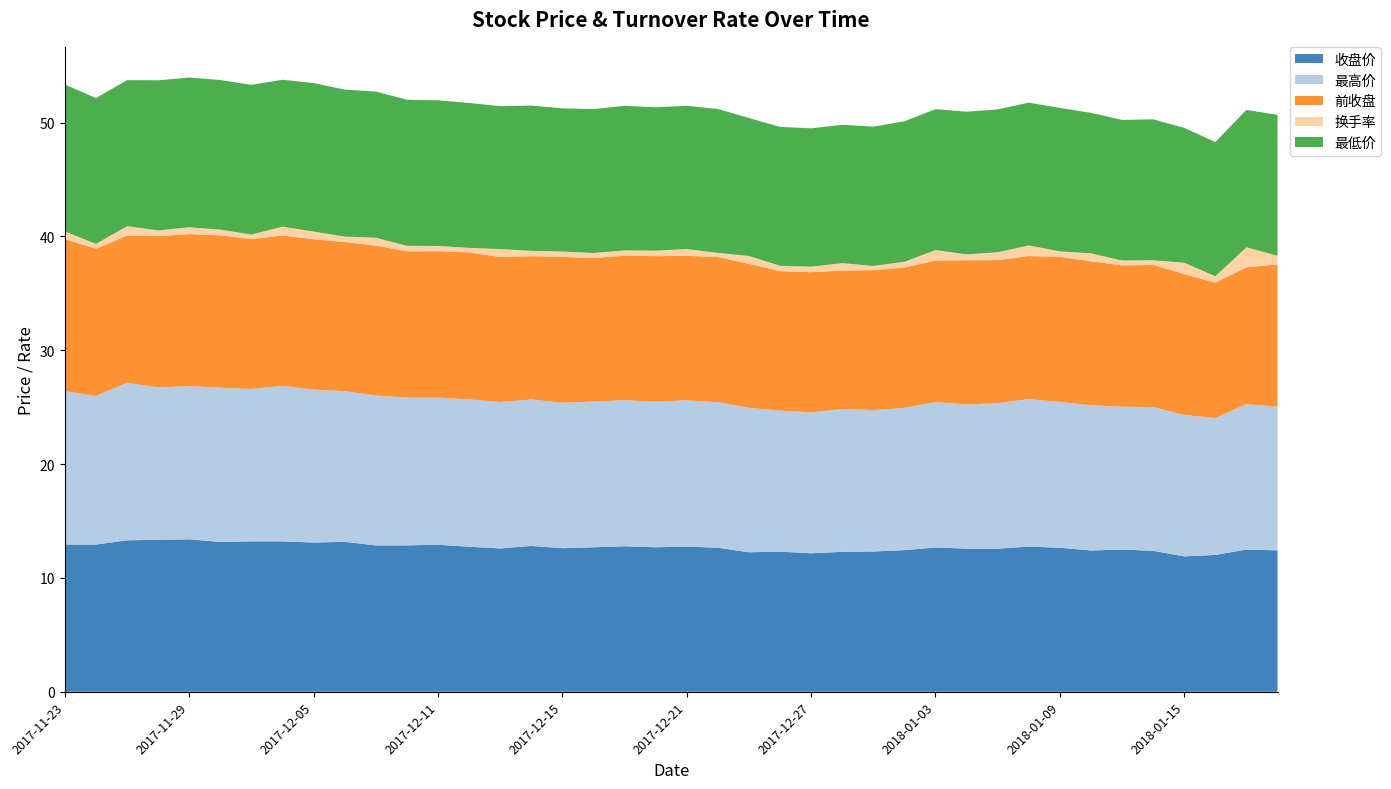

Reading right to left, list all the values displayed in this chart.

收盘价: 2018-01-18=12.4	2018-01-17=12.5	2018-01-16=12.0	2018-01-15=11.9	2018-01-12=12.4	2018-01-11=12.5	2018-01-10=12.4	2018-01-09=12.7	2018-01-08=12.8	2018-01-05=12.6	2018-01-04=12.6	2018-01-03=12.7	2018-01-02=12.4	2017-12-29=12.3	2017-12-28=12.3	2017-12-27=12.2	2017-12-26=12.3	2017-12-25=12.2	2017-12-22=12.7	2017-12-21=12.8	2017-12-20=12.7	2017-12-19=12.8	2017-12-18=12.7	2017-12-15=12.6	2017-12-14=12.8	2017-12-13=12.6	2017-12-12=12.7	2017-12-11=12.9	2017-12-08=12.9	2017-12-07=12.8	2017-12-06=13.2	2017-12-05=13.1	2017-12-04=13.2	2017-12-01=13.2	2017-11-30=13.2	2017-11-29=13.4	2017-11-28=13.3	2017-11-27=13.3	2017-11-24=12.9	2017-11-23=12.9
最高价: 2018-01-18=12.6	2018-01-17=12.8	2018-01-16=12.0	2018-01-15=12.4	2018-01-12=12.6	2018-01-11=12.6	2018-01-10=12.8	2018-01-09=12.8	2018-01-08=12.9	2018-01-05=12.8	2018-01-04=12.7	2018-01-03=12.8	2018-01-02=12.5	2017-12-29=12.4	2017-12-28=12.6	2017-12-27=12.4	2017-12-26=12.4	2017-12-25=12.7	2017-12-22=12.8	2017-12-21=12.8	2017-12-20=12.8	2017-12-19=12.8	2017-12-18=12.8	2017-12-15=12.8	2017-12-14=12.9	2017-12-13=12.9	2017-12-12=12.9	2017-12-11=12.9	2017-12-08=13.0	2017-12-07=13.2	2017-12-06=13.2	2017-12-05=13.4	2017-12-04=13.7	2017-12-01=13.4	2017-11-30=13.5	2017-11-29=13.5	2017-11-28=13.4	2017-11-27=13.8	2017-11-24=13.1	2017-11-23=13.5
前收盘: 2018-01-18=12.5	2018-01-17=12.0	2018-01-16=11.9	2018-01-15=12.4	2018-01-12=12.5	2018-01-11=12.4	2018-01-10=12.7	2018-01-09=12.8	2018-01-08=12.6	2018-01-05=12.6	2018-01-04=12.7	2018-01-03=12.4	2018-01-02=12.3	2017-12-29=12.3	2017-12-28=12.2	2017-12-27=12.3	2017-12-26=12.2	2017-12-25=12.7	2017-12-22=12.8	2017-12-21=12.7	2017-12-20=12.8	2017-12-19=12.7	2017-12-18=12.6	2017-12-15=12.8	2017-12-14=12.6	2017-12-13=12.7	2017-12-12=12.9	2017-12-11=12.9	2017-12-08=12.8	2017-12-07=13.2	2017-12-06=13.1	2017-12-05=13.2	2017-12-04=13.2	2017-12-01=13.2	2017-11-30=13.4	2017-11-29=13.3	2017-11-28=13.3	2017-11-27=12.9	2017-11-24=12.9	2017-11-23=13.4
换手率: 2018-01-18=0.8	2018-01-17=1.8	2018-01-16=0.6	2018-01-15=1.0	2018-01-12=0.4	2018-01-11=0.4	2018-01-10=0.7	2018-01-09=0.5	2018-01-08=0.9	2018-01-05=0.7	2018-01-04=0.5	2018-01-03=0.9	2018-01-02=0.5	2017-12-29=0.4	2017-12-28=0.7	2017-12-27=0.5	2017-12-26=0.5	2017-12-25=0.7	2017-12-22=0.4	2017-12-21=0.6	2017-12-20=0.5	2017-12-19=0.5	2017-12-18=0.4	2017-12-15=0.5	2017-12-14=0.5	2017-12-13=0.7	2017-12-12=0.4	2017-12-11=0.5	2017-12-08=0.5	2017-12-07=0.7	2017-12-06=0.5	2017-12-05=0.7	2017-12-04=0.8	2017-12-01=0.4	2017-11-30=0.5	2017-11-29=0.6	2017-11-28=0.5	2017-11-27=0.8	2017-11-24=0.4	2017-11-23=0.7
最低价: 2018-01-18=12.4	2018-01-17=12.1	2018-01-16=11.8	2018-01-15=11.8	2018-01-12=12.4	2018-01-11=12.3	2018-01-10=12.3	2018-01-09=12.6	2018-01-08=12.5	2018-01-05=12.6	2018-01-04=12.5	2018-01-03=12.4	2018-01-02=12.3	2017-12-29=12.2	2017-12-28=12.2	2017-12-27=12.2	2017-12-26=12.2	2017-12-25=12.1	2017-12-22=12.6	2017-12-21=12.6	2017-12-20=12.6	2017-12-19=12.7	2017-12-18=12.6	2017-12-15=12.6	2017-12-14=12.8	2017-12-13=12.6	2017-12-12=12.7	2017-12-11=12.8	2017-12-08=12.8	2017-12-07=12.8	2017-12-06=12.9	2017-12-05=13.0	2017-12-04=12.9	2017-12-01=13.2	2017-11-30=13.1	2017-11-29=13.2	2017-11-28=13.2	2017-11-27=12.8	2017-11-24=12.8	2017-11-23=12.9